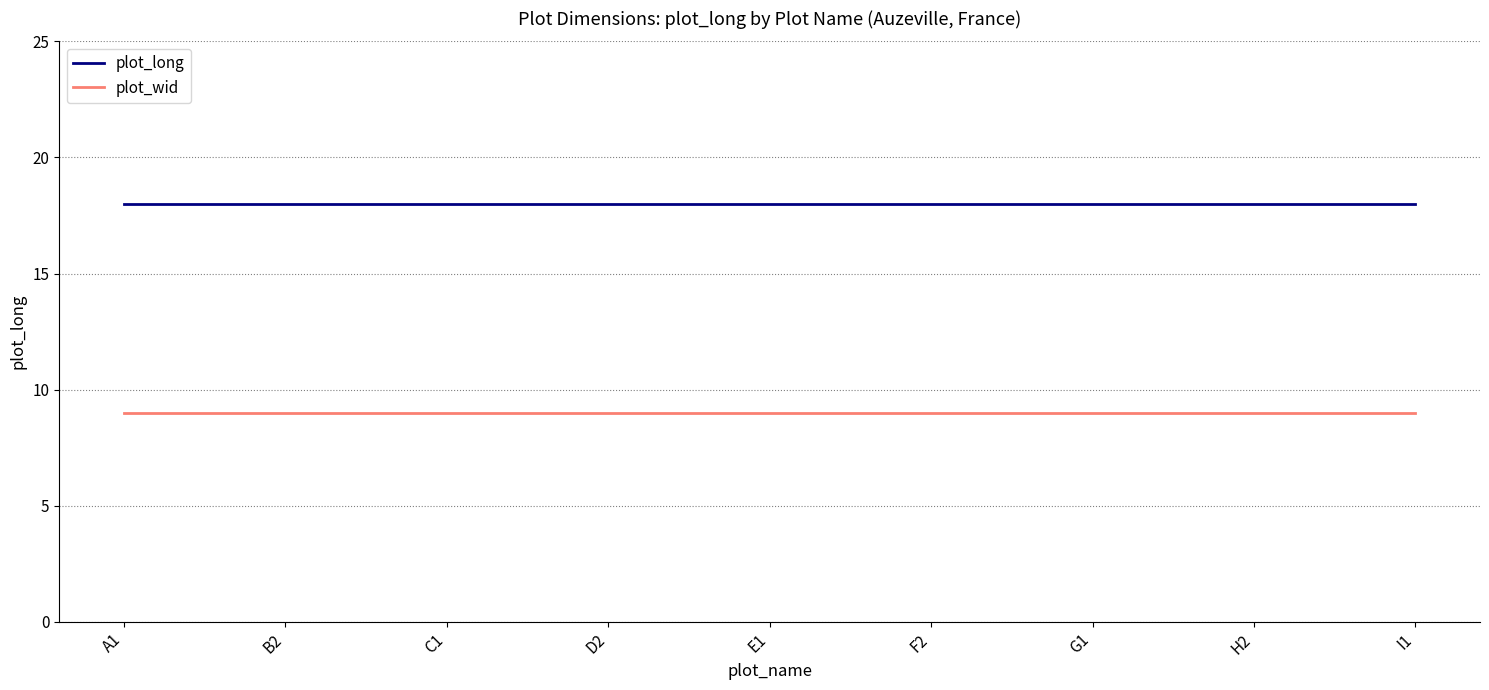

The value of plot_wid at G1 is 9. True or false?

True